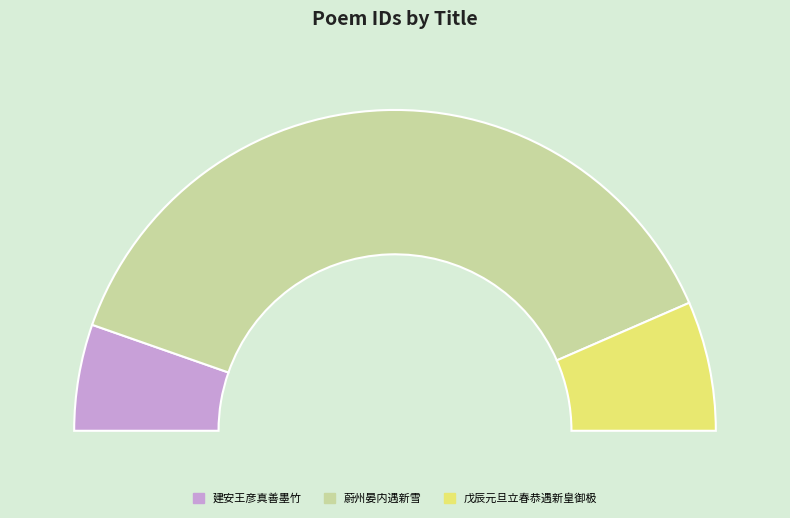

Is it true that 戊辰元旦立春恭遇新皇御极改元喜赋效祝 is 1% of the pie?

False